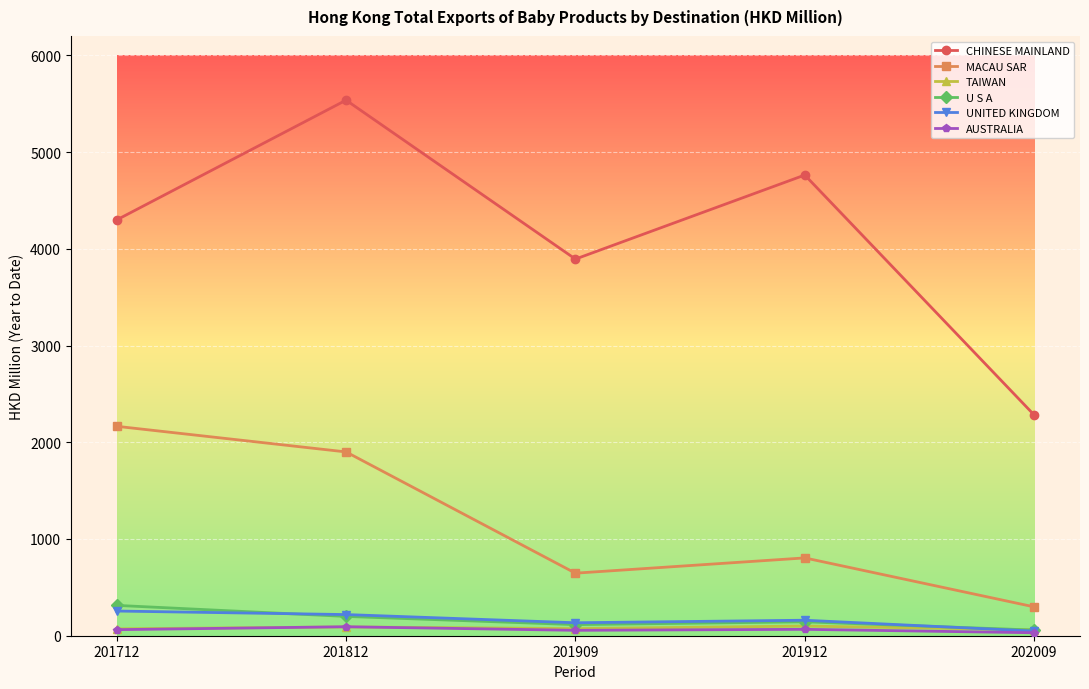

True or false: MACAU SAR and CHINESE MAINLAND intersect in this chart.

False